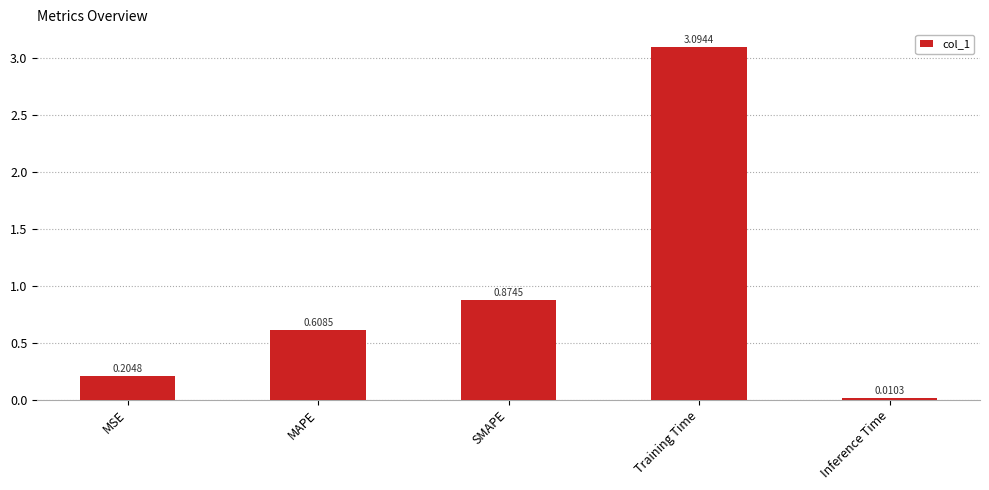

At which label is the value closest to 1?

SMAPE